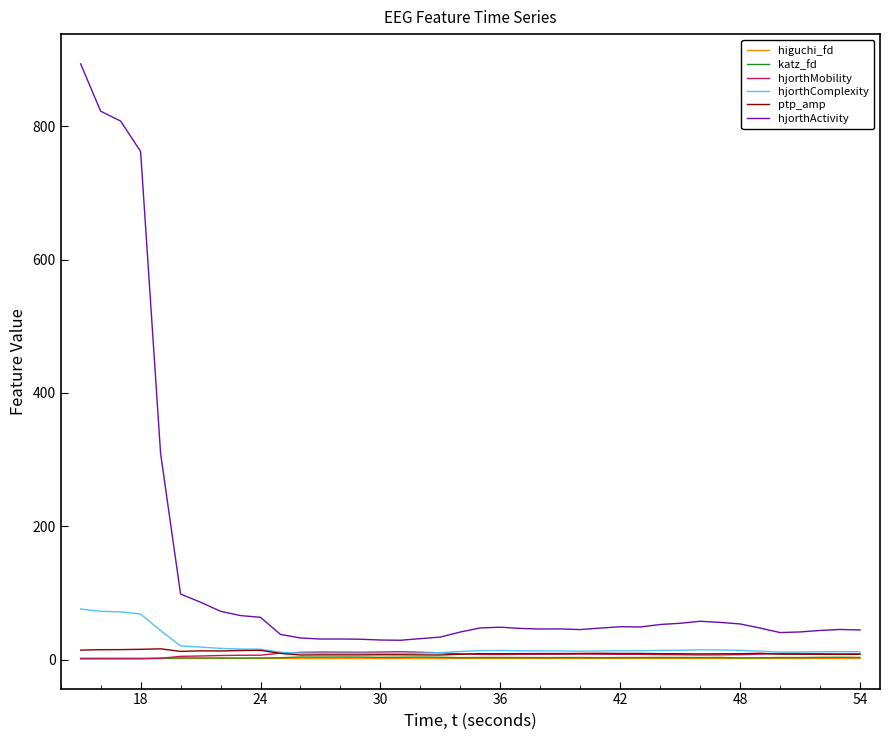

Does the chart have visible grid lines?

No